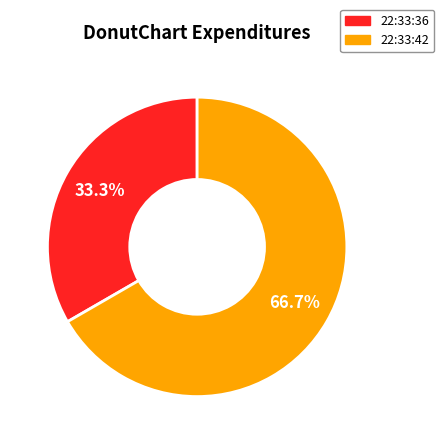

Count the number of slices in the pie.

2